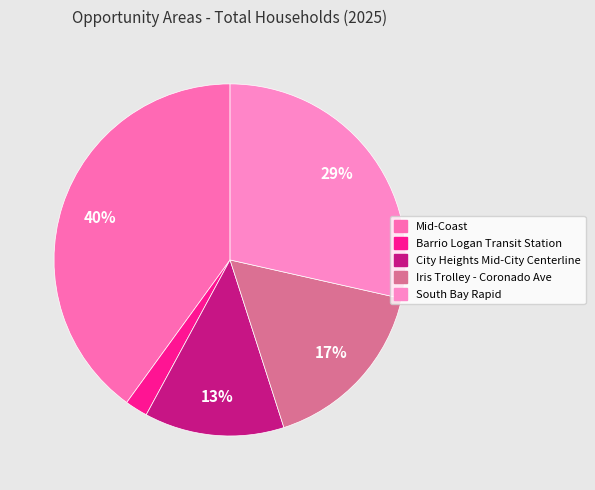

How many slices are in this pie chart?

5